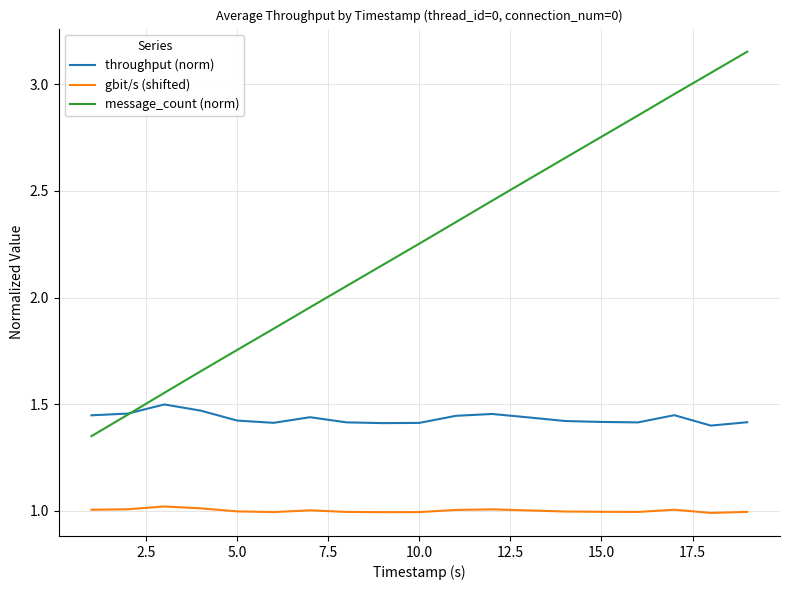

What is the highest value of the gbit/s (shifted) series?

1.0